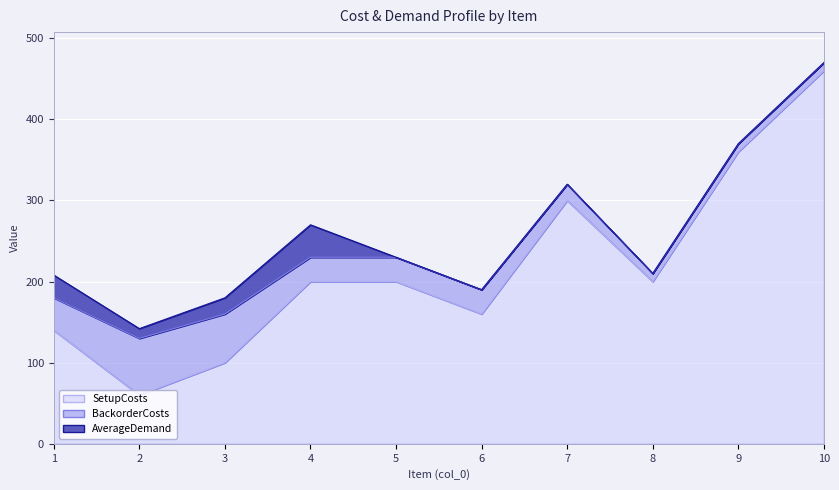

What is the greatest value displayed?

460